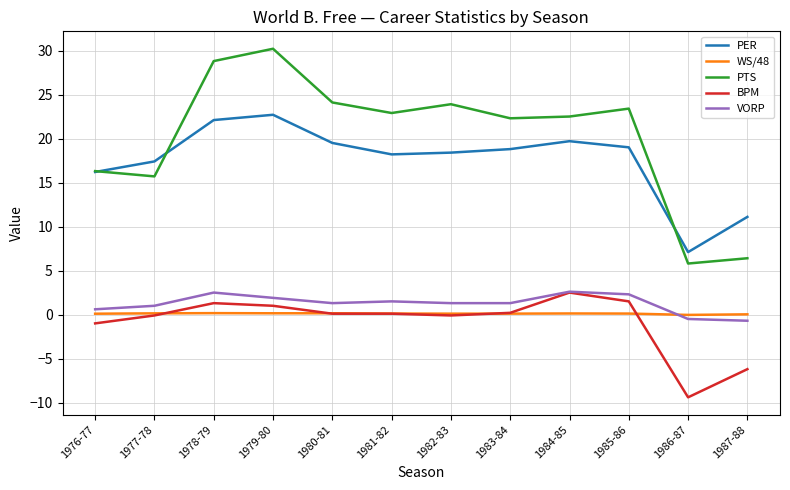

How many interior local valleys does the PTS series have?

4